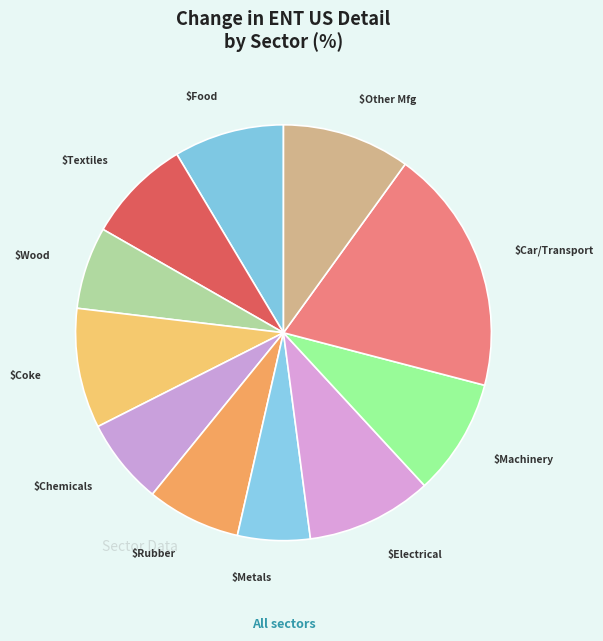

Rank the categories by value from lowest to highest.

Basic metals, Wood and paper products, Chemicals, Rubber and plastics, Textiles, wearing apparel, Food products, Machinery and equipment, Coke and refined petroleum, Electrical and optical, Other manufacturing, Car and Transport equipment